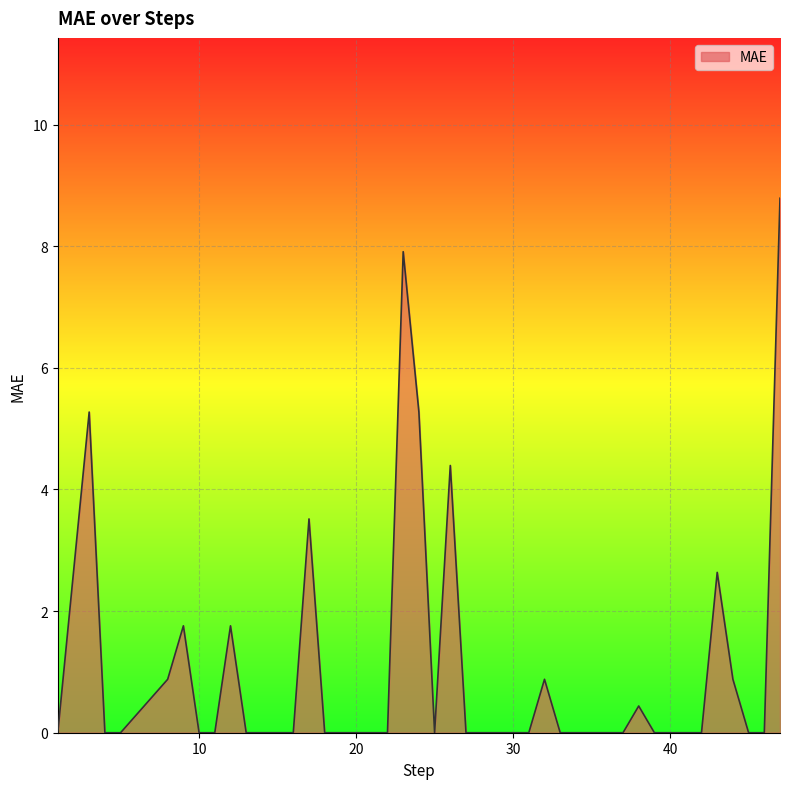

Where is the first local minimum?

25